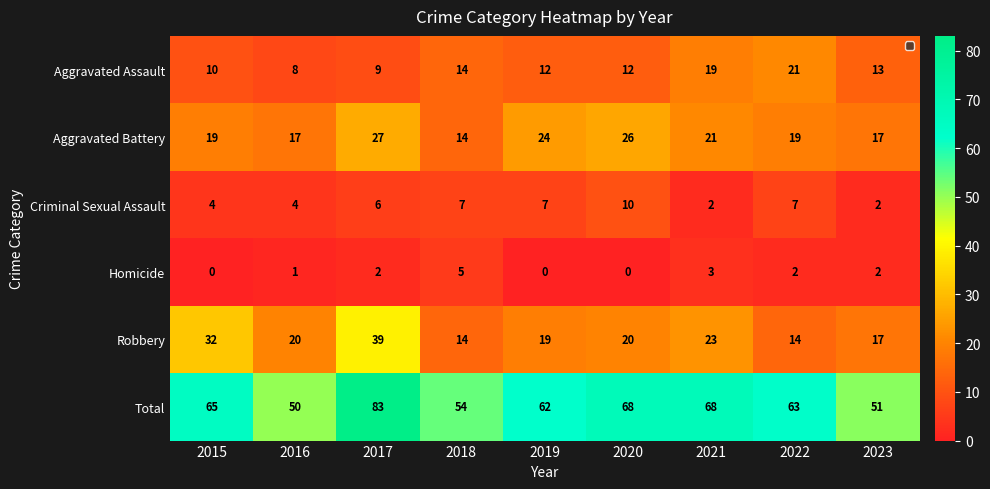

What is the spread (max minus min) of values at 2016?

49